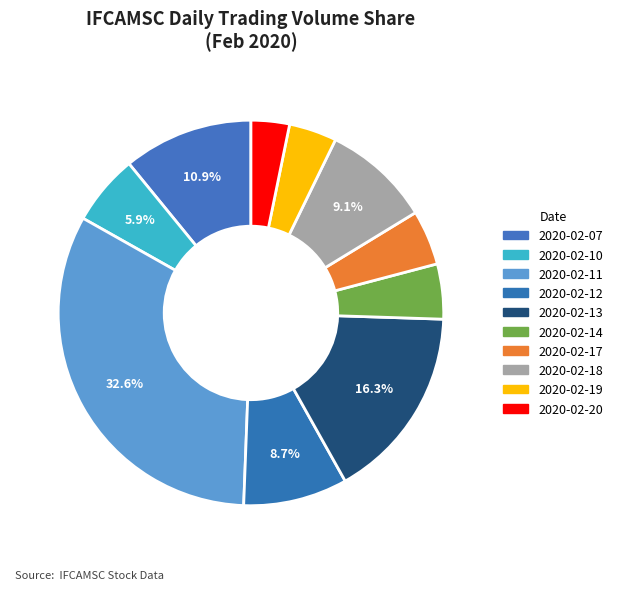

What is the largest slice in the pie chart?

2020-02-11